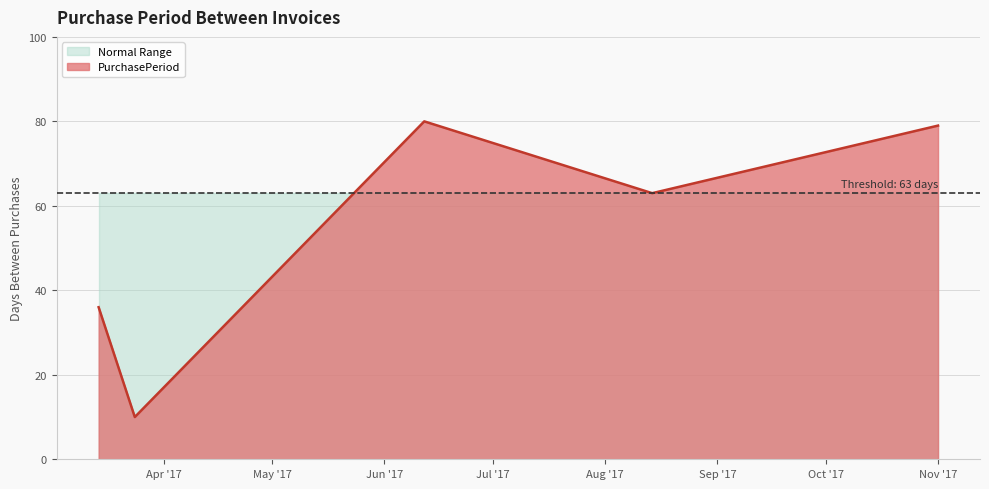

The chart shows a value of 63 at 2017-08-14. True or false?

True